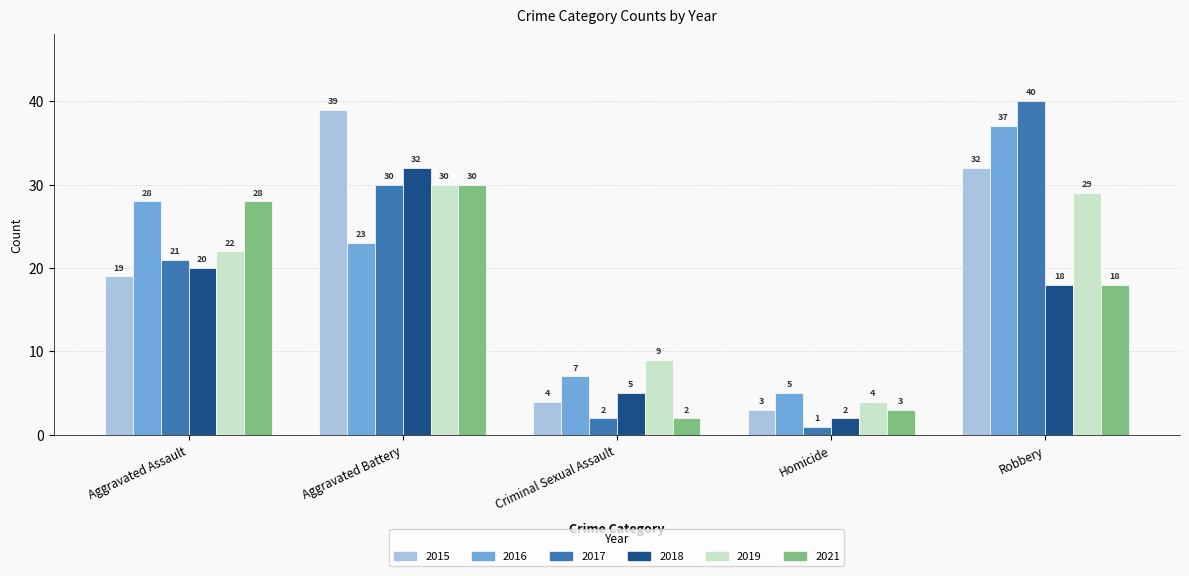

Where is 2019 nearest to the value 17?

Aggravated Assault